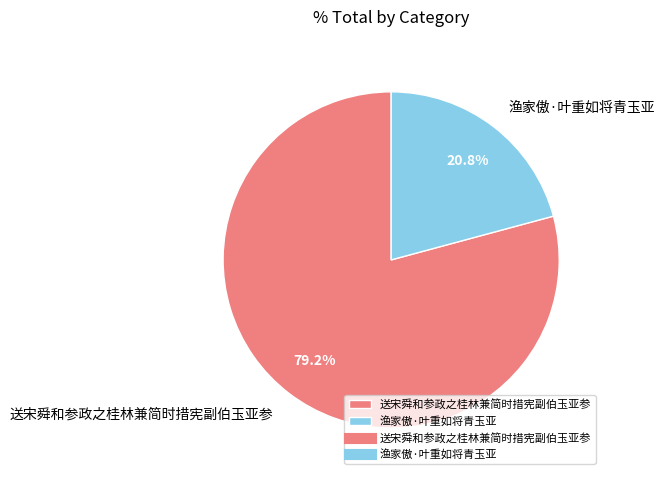

What is the ratio of the value at 送宋舜和参政之桂林兼简时措宪副伯玉亚参 to the value at 渔家傲·叶重如将青玉亚?

3.8